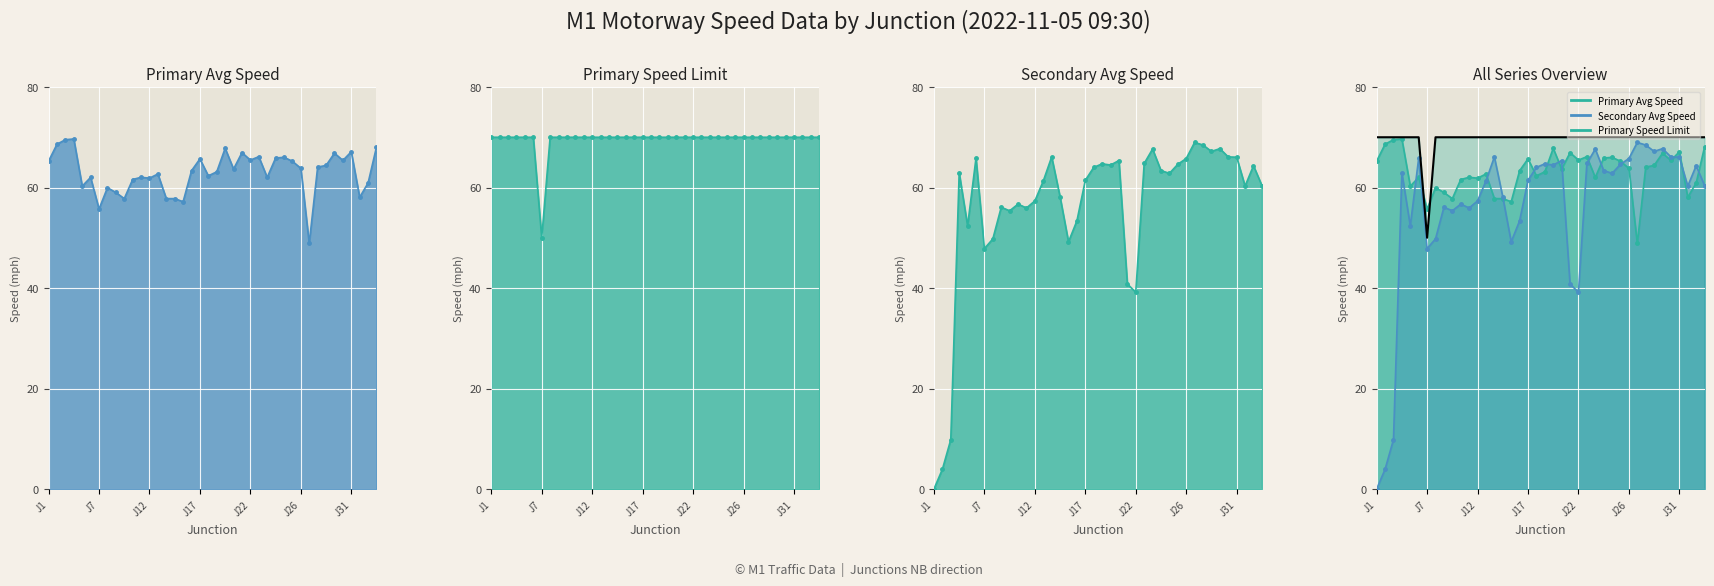

In Primary Avg Speed line, how many points are higher than both neighbors (excluding endpoints)?

12